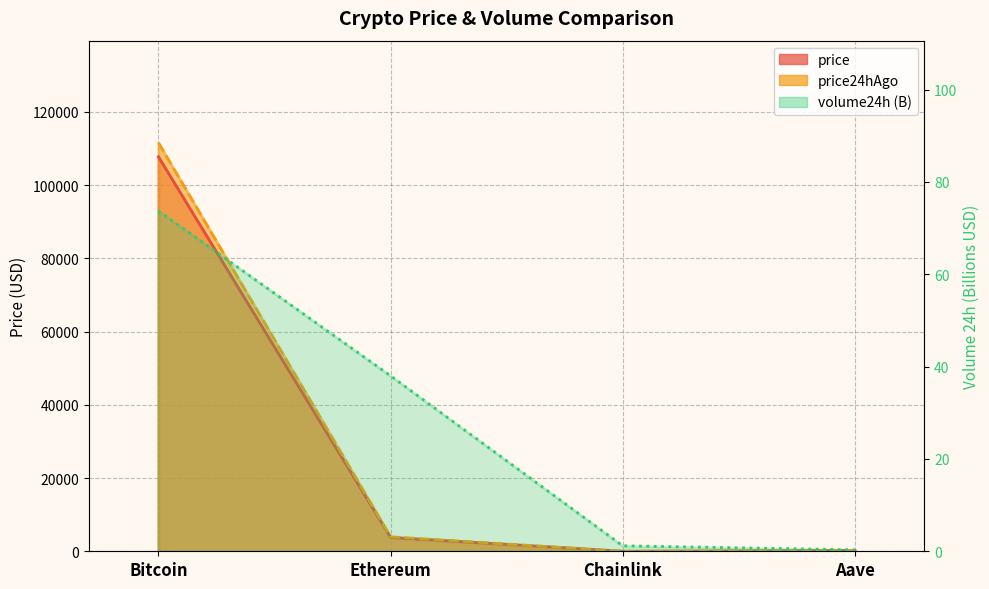

Which category has the lowest value across all series?

Aave